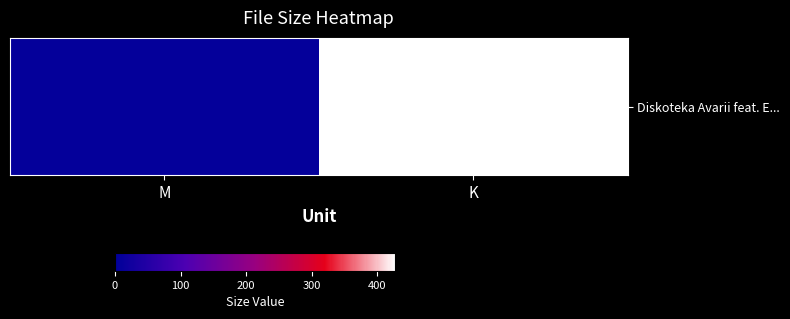

Reading left to right, what are all the values shown in this chart?

M=7.4	K=427.3